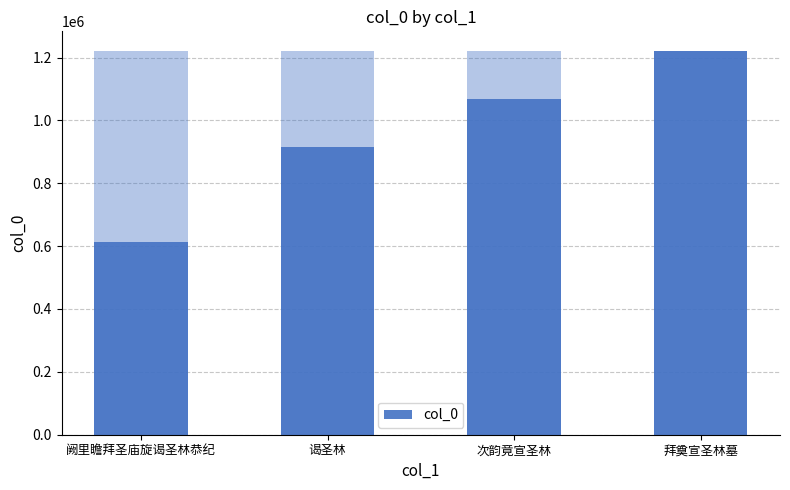

Reading left to right, transcribe all the data shown in this chart.

阙里瞻拜圣庙旋谒圣林恭纪=614659	谒圣林=916523	次韵竟宣圣林=1068772	拜奠宣圣林墓=1222301